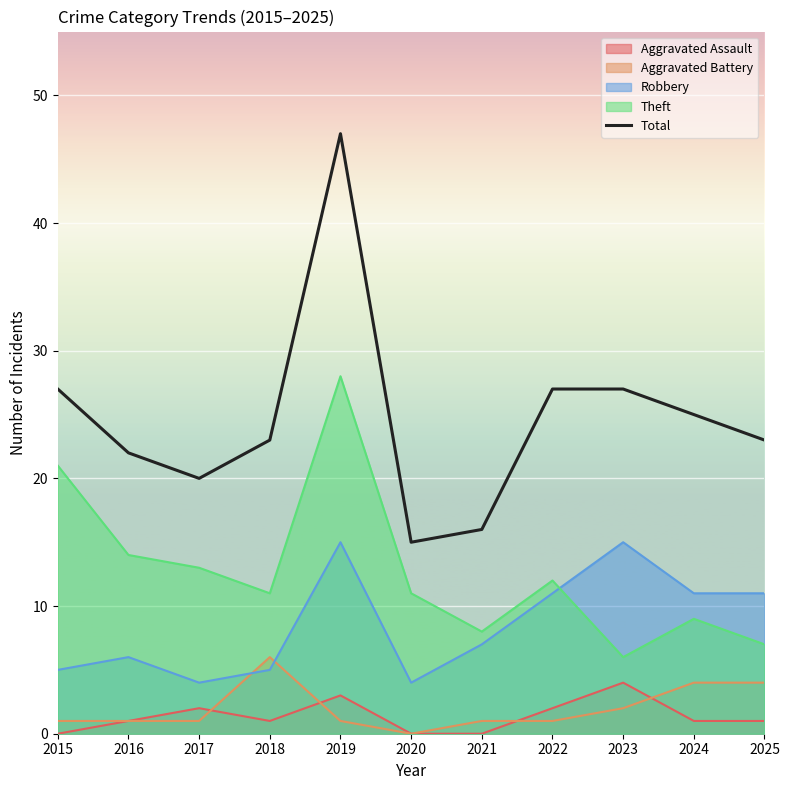

Reading right to left, list all the values displayed in this chart.

23	25	27	27	16	15	47	23	20	22	27